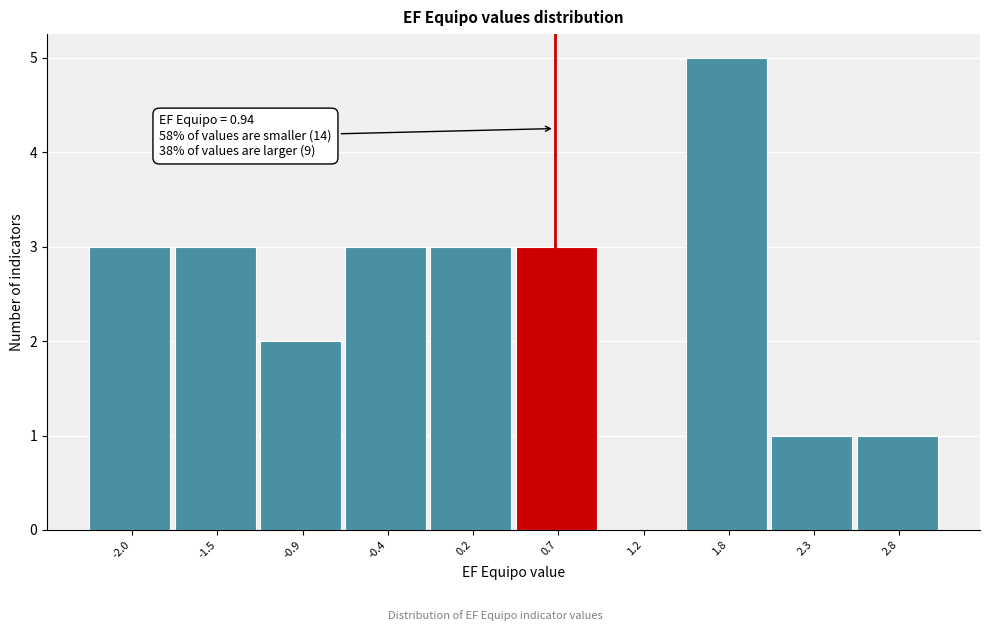

Reading right to left, list all the values displayed in this chart.

2.8=1	2.3=1	1.8=5	1.2=0	0.7=3	0.2=3	-0.4=3	-0.9=2	-1.5=3	-2.0=3